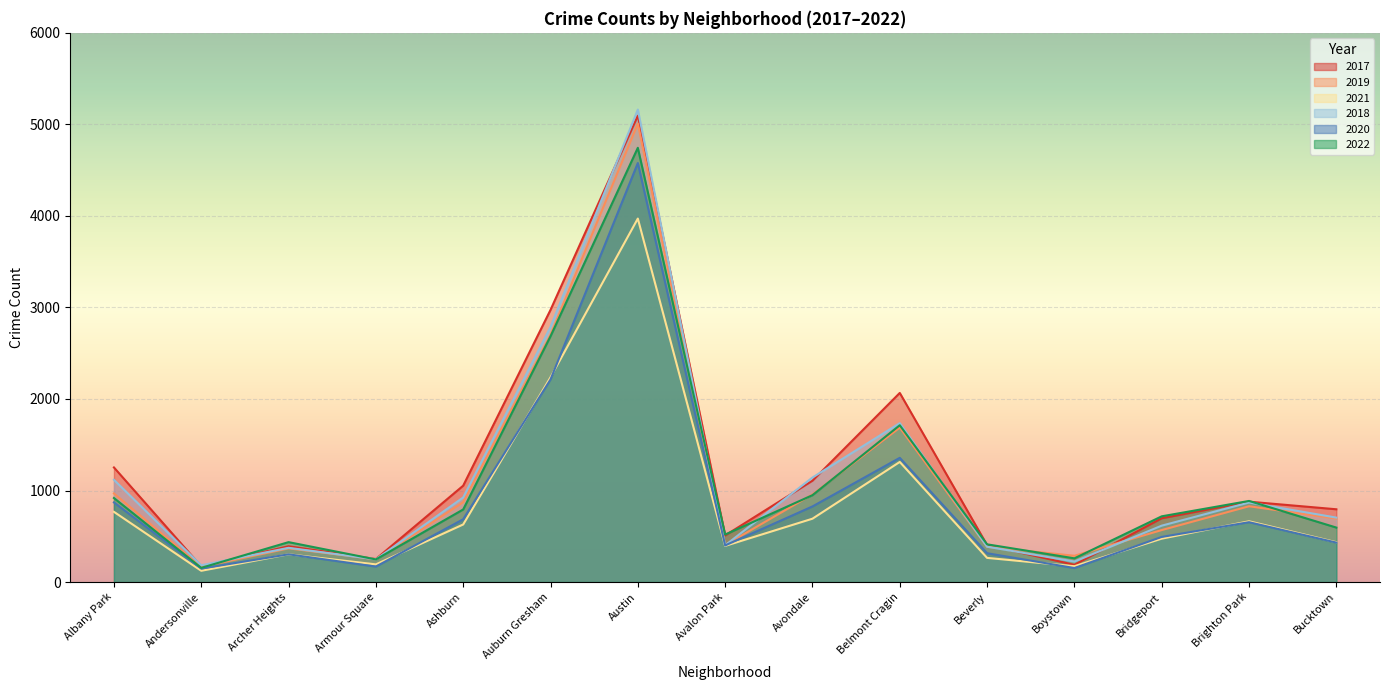

True or false: 2017 and 2020 intersect in this chart.

False